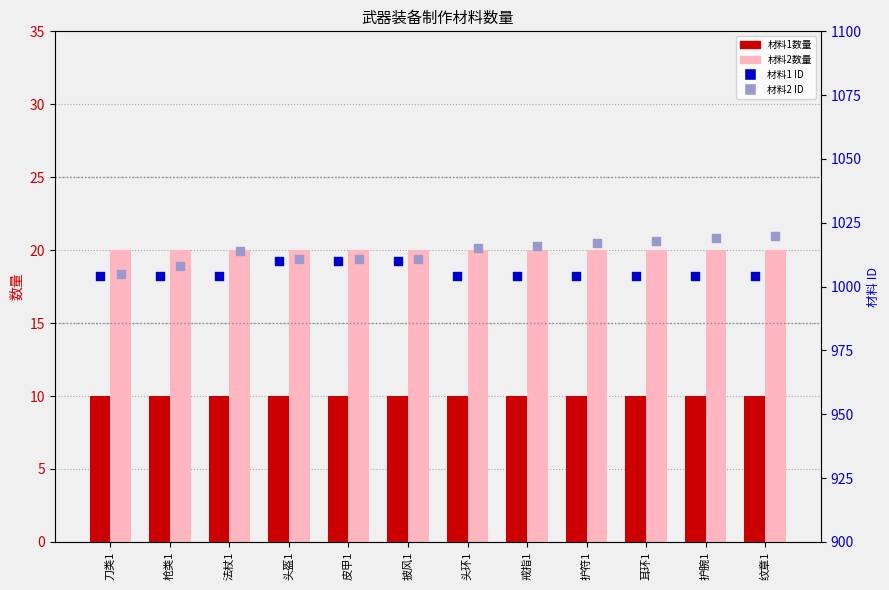

Which series contains the lowest Y value?

材料1数量